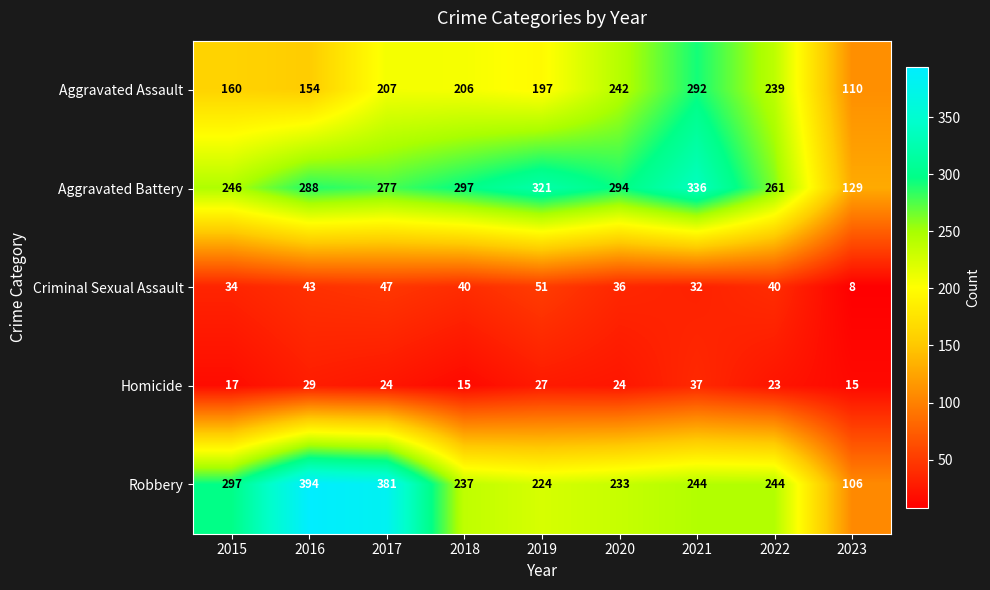

At which category is the sum across all series the highest?

2021